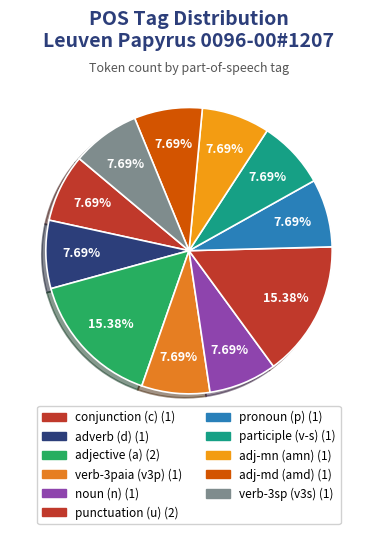

How many segments does this pie chart have?

11